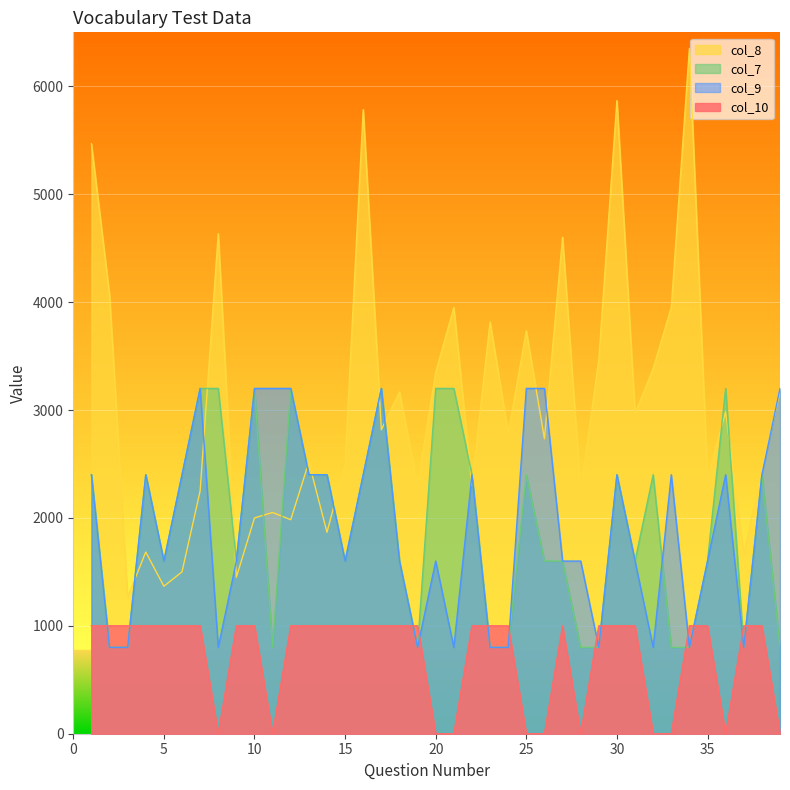

In col_7, how many points are higher than both neighbors (excluding endpoints)?

9